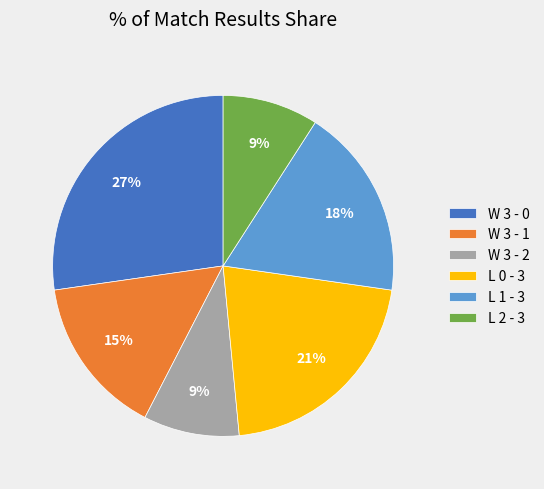

Is there any slice that represents more than half of the pie?

No